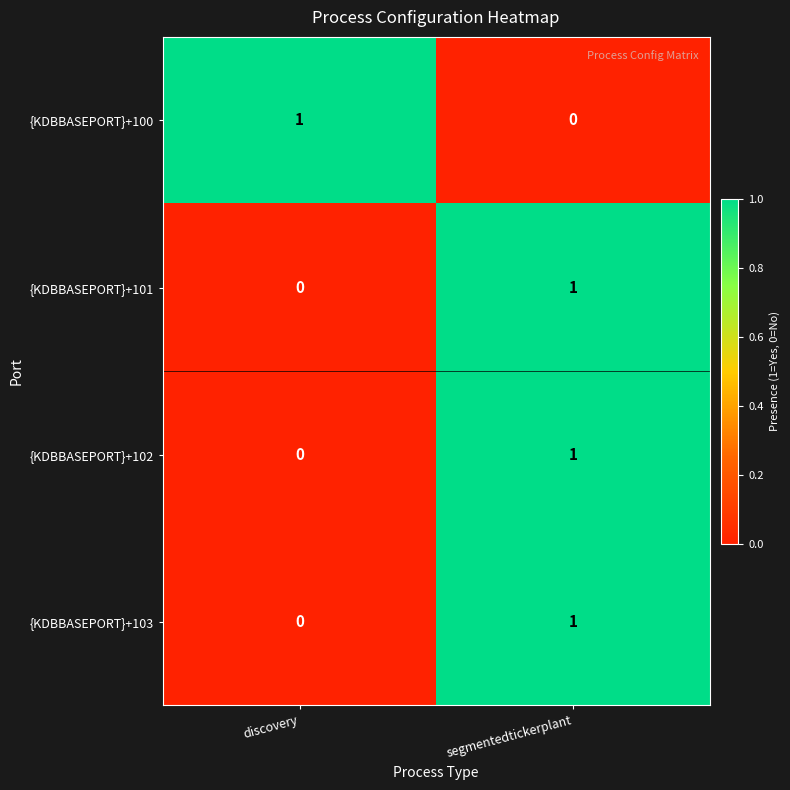

Which category has the lowest value in the {KDBBASEPORT}+100 series?

segmentedtickerplant